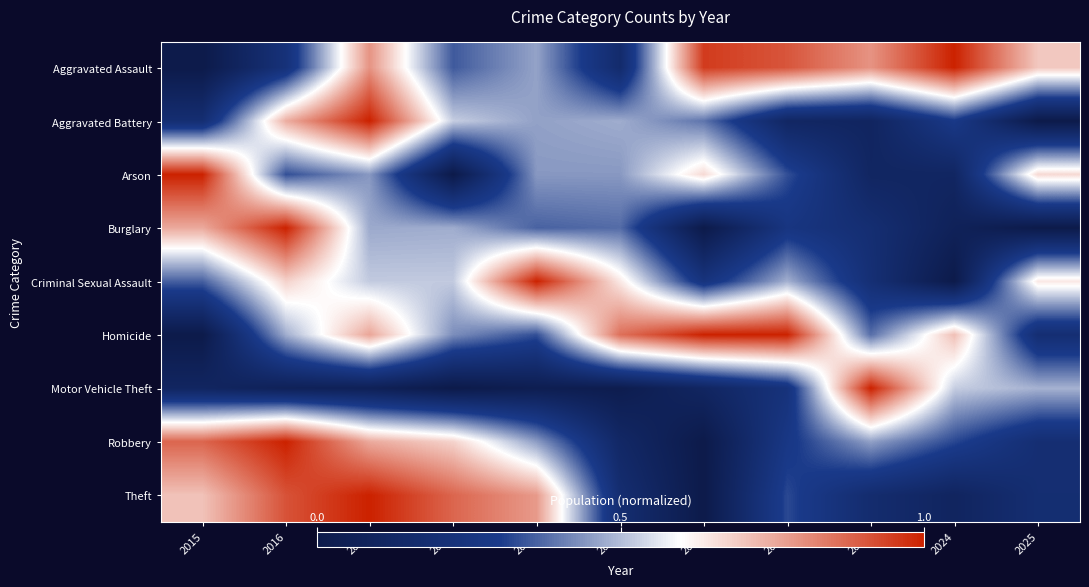

What is the maximum value shown in the chart?

1.0